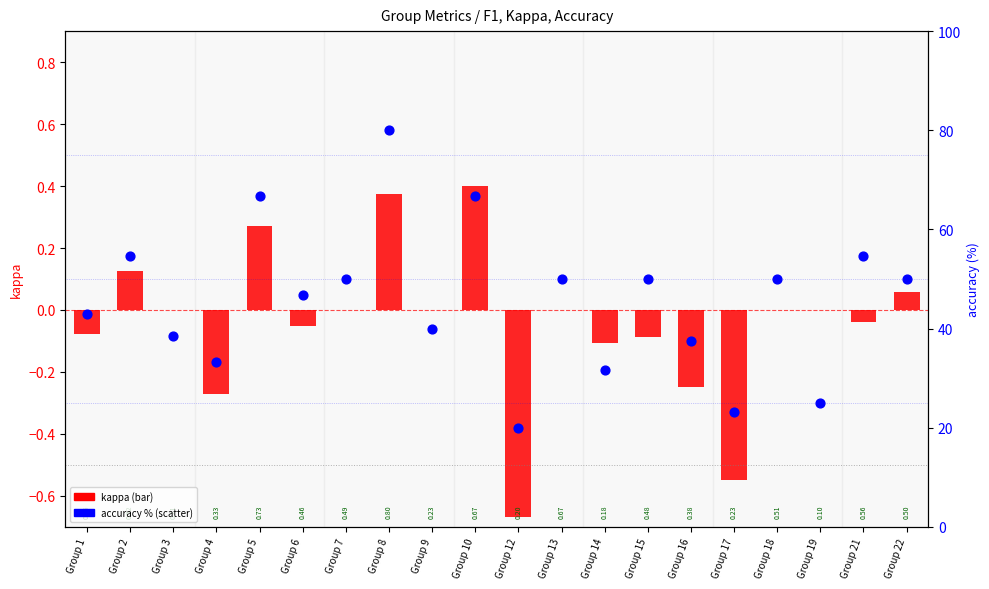

Which series has the largest Y range (max minus min)?

accuracy %